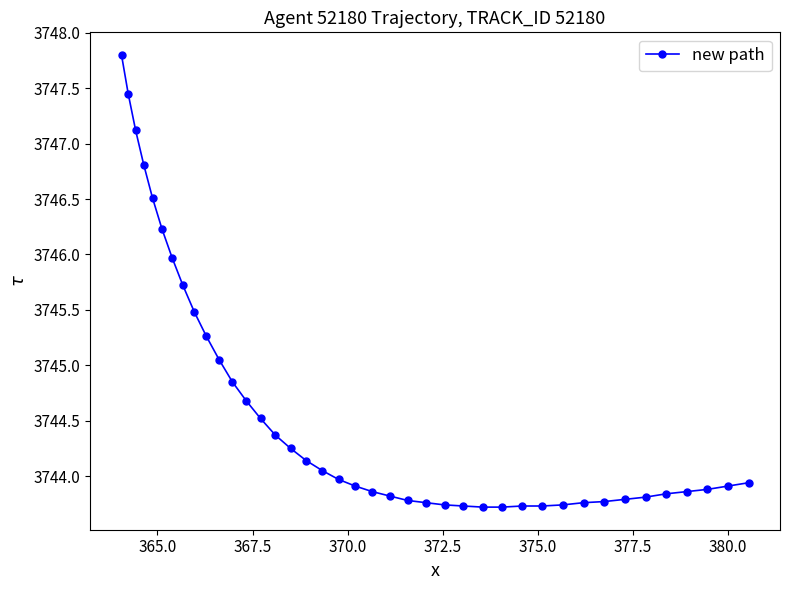

What is the average value?

3744.6